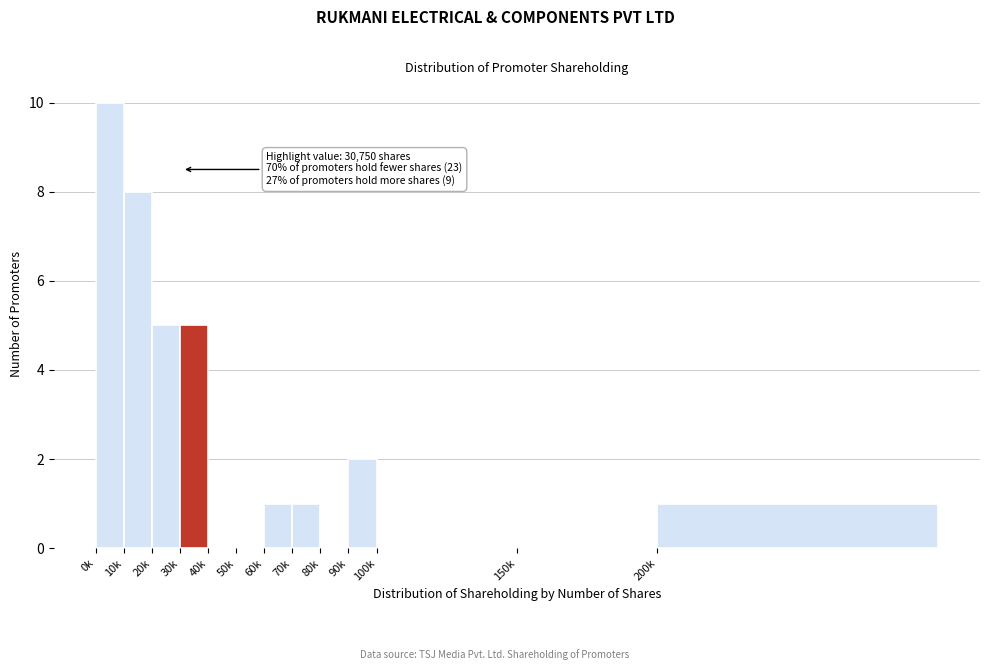

Reading left to right, list all the values displayed in this chart.

0k=10	10k=8	20k=5	30k=5	40k=0	50k=0	60k=1	70k=1	80k=0	90k=2	100k=0	150k=0	200k=1